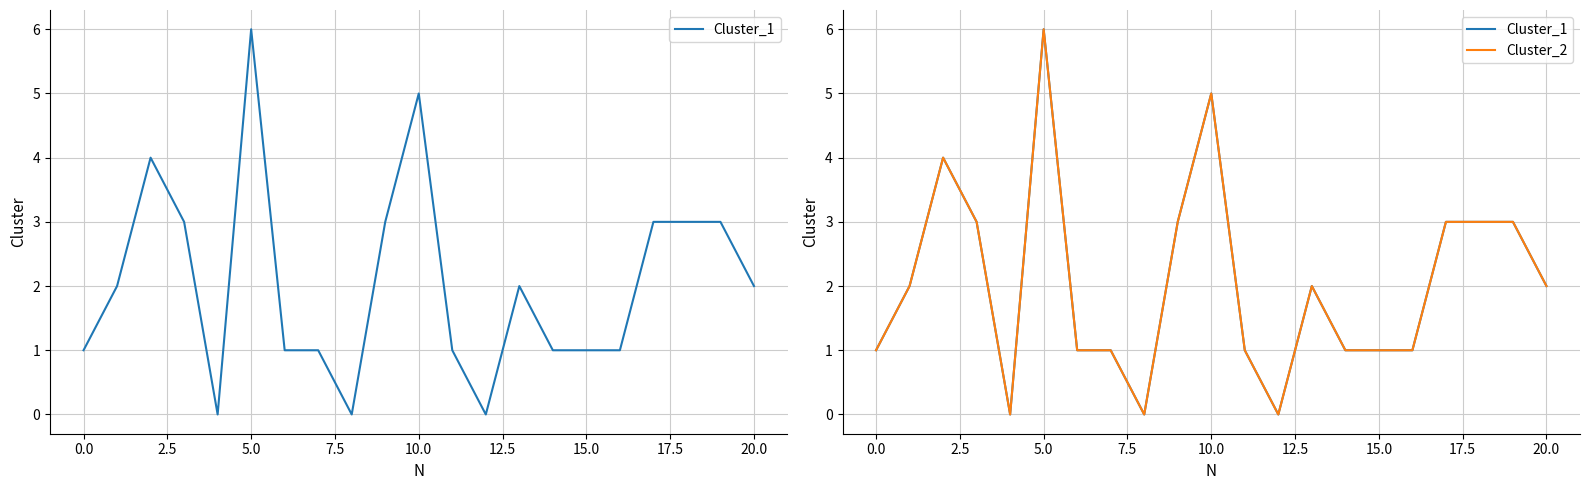

The Cluster_2 series shows 3 at 17. True or false?

True